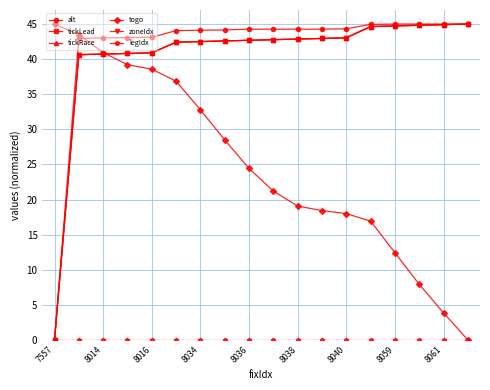

Where is tickLead nearest to the value 22?

8014